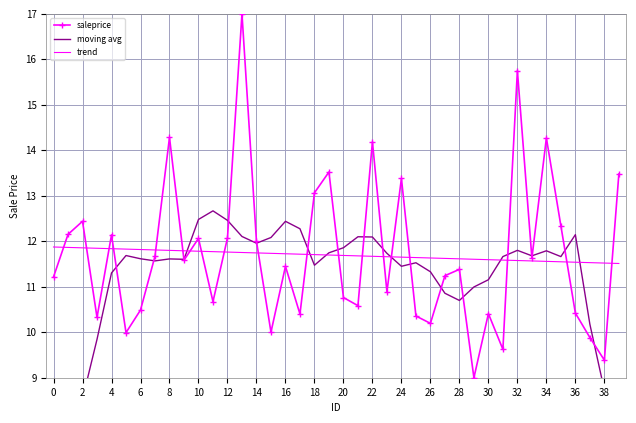

Reading left to right, extract all data points from this chart.

saleprice: 11.2	12.2	12.4	10.3	12.1	10.0	10.5	11.7	14.3	11.6	12.1	10.7	12.1	17.0	12.0	10.0	11.4	10.4	13.1	13.5	10.8	10.6	14.2	10.9	13.4	10.4	10.2	11.2	11.4	9.0	10.4	9.6	15.8	11.6	14.3	12.3	10.4	9.9	9.4	13.5
moving avg: 5.8	7.3	8.5	9.8	11.3	11.7	11.6	11.6	11.6	11.6	12.5	12.7	12.5	12.1	12.0	12.1	12.4	12.3	11.5	11.7	11.9	12.1	12.1	11.7	11.5	11.5	11.3	10.9	10.7	11.0	11.2	11.7	11.8	11.7	11.8	11.7	12.1	10.2	8.7	6.9
trend: 11.9	11.9	11.9	11.8	11.8	11.8	11.8	11.8	11.8	11.8	11.8	11.8	11.8	11.8	11.7	11.7	11.7	11.7	11.7	11.7	11.7	11.7	11.7	11.7	11.7	11.6	11.6	11.6	11.6	11.6	11.6	11.6	11.6	11.6	11.6	11.5	11.5	11.5	11.5	11.5